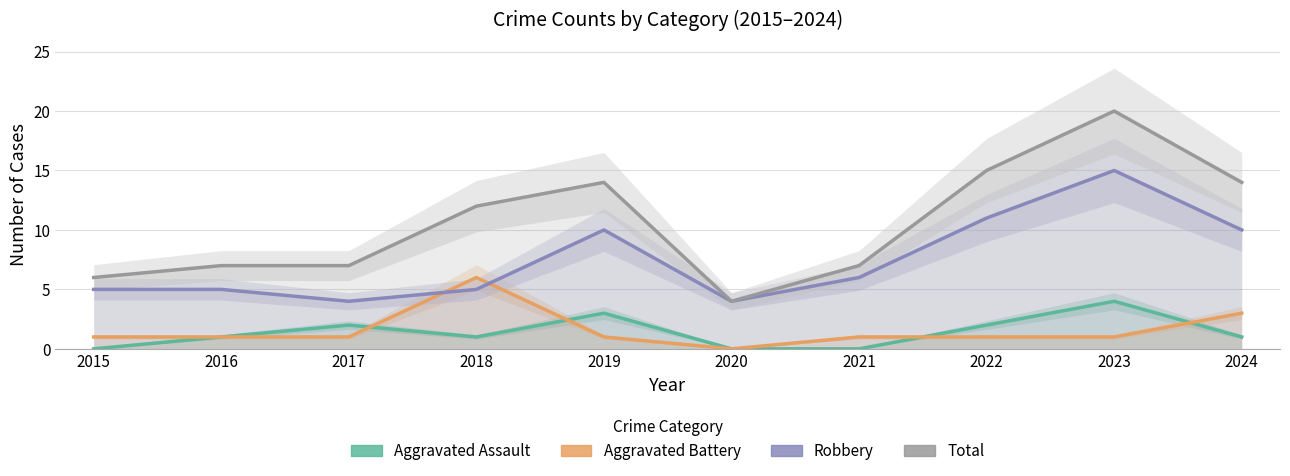

After their last crossing, which series has the higher values: Robbery or Aggravated Battery?

Robbery